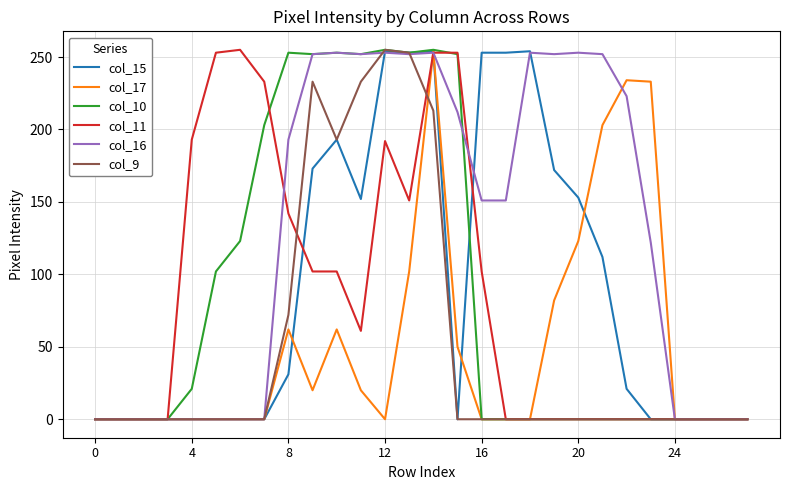

What is the greatest value displayed?

255